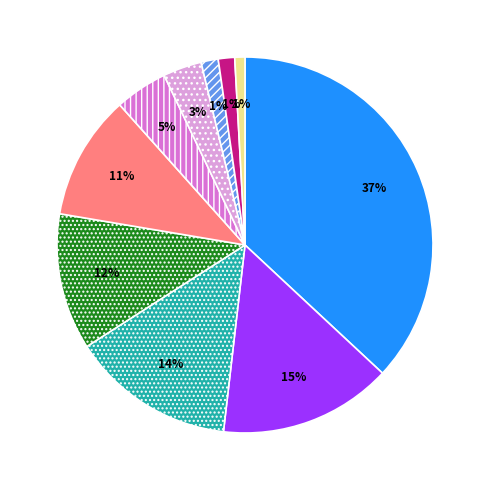

To the nearest percent, what is the average slice percentage?

10%